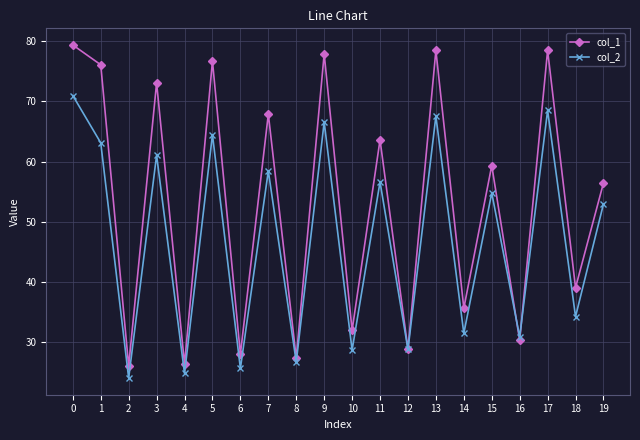

Does the chart display data point markers on the line(s)?

Yes